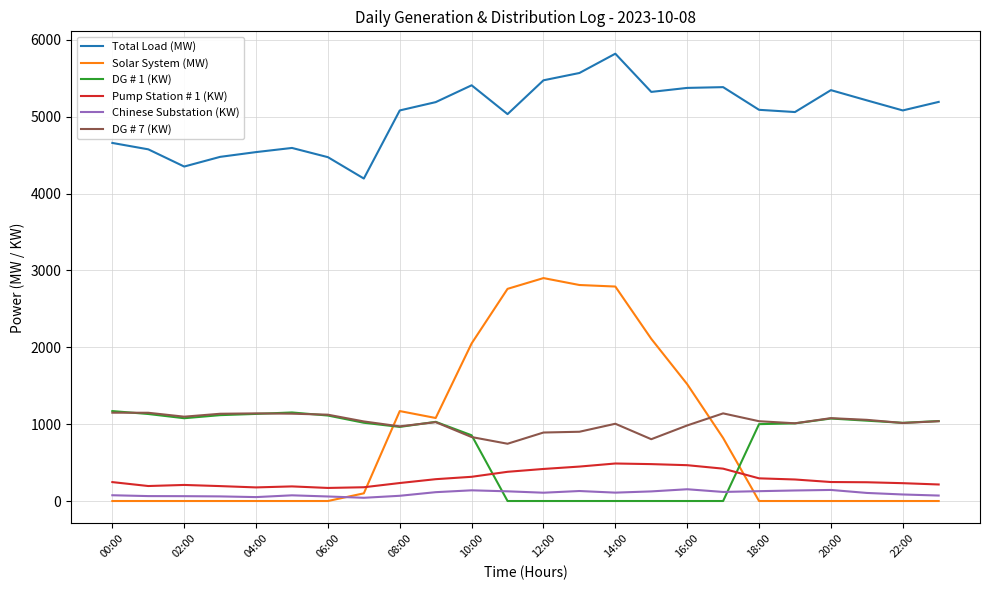

In Pump Station # 1 (KW), how many points are lower than both neighbors (excluding endpoints)?

3